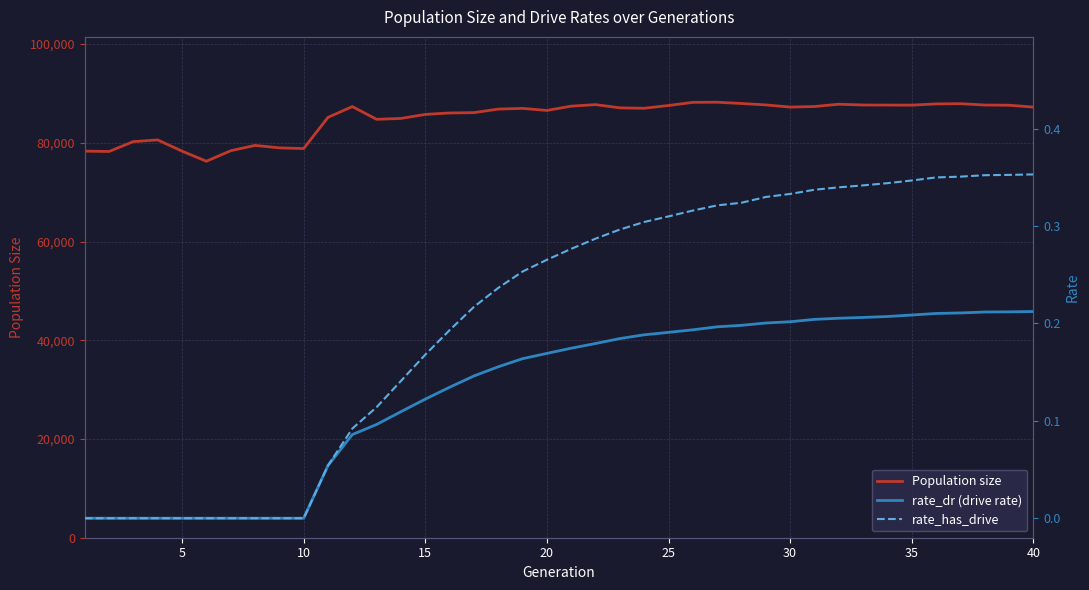

What is the minimum value for Population size?

76257